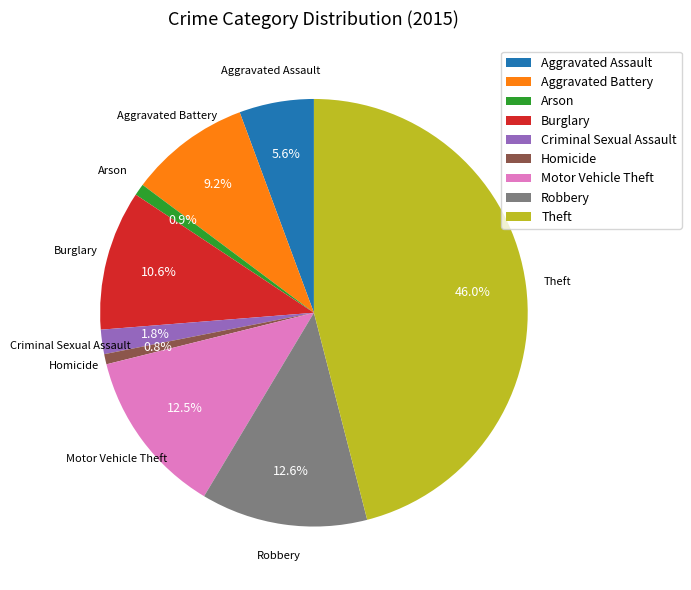

How many segments does this pie chart have?

9